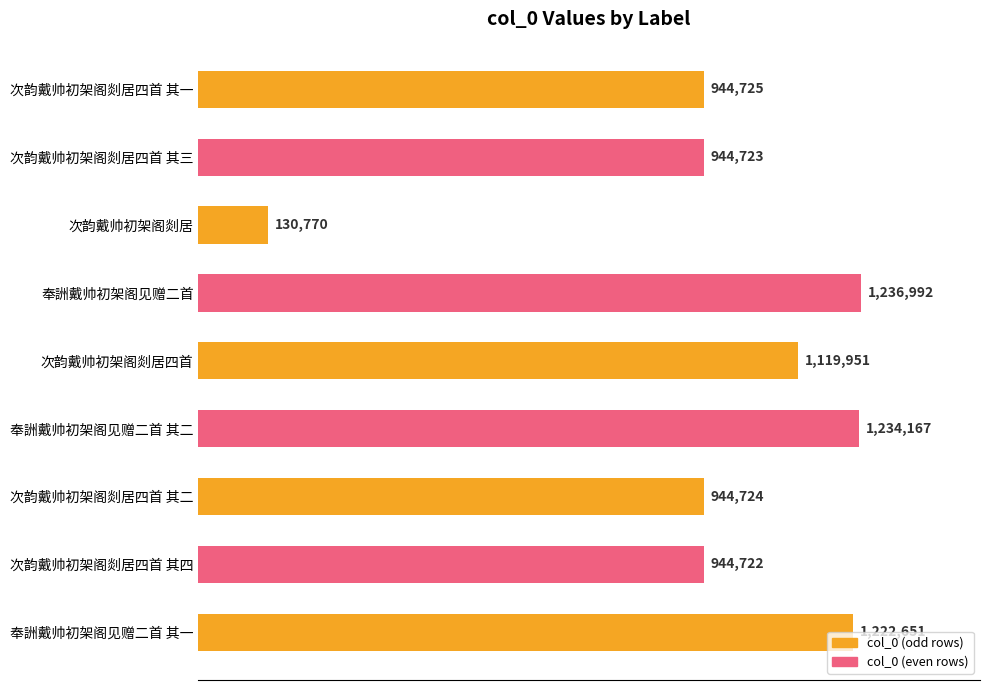

Does the chart contain any negative values?

No